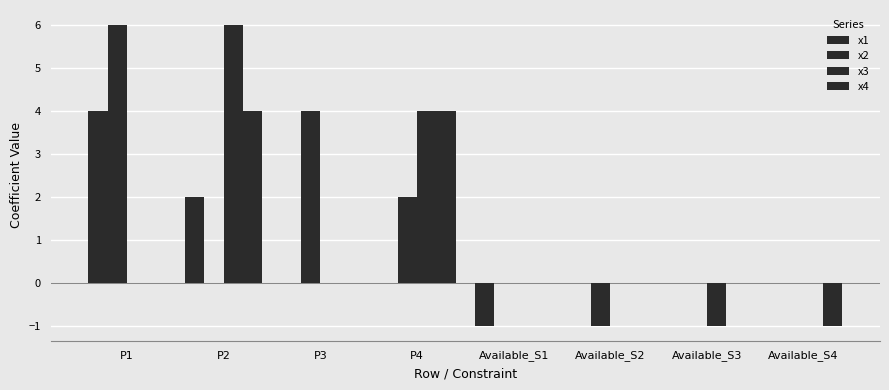

What is the difference between the maximum and minimum values in the x2 series?

7